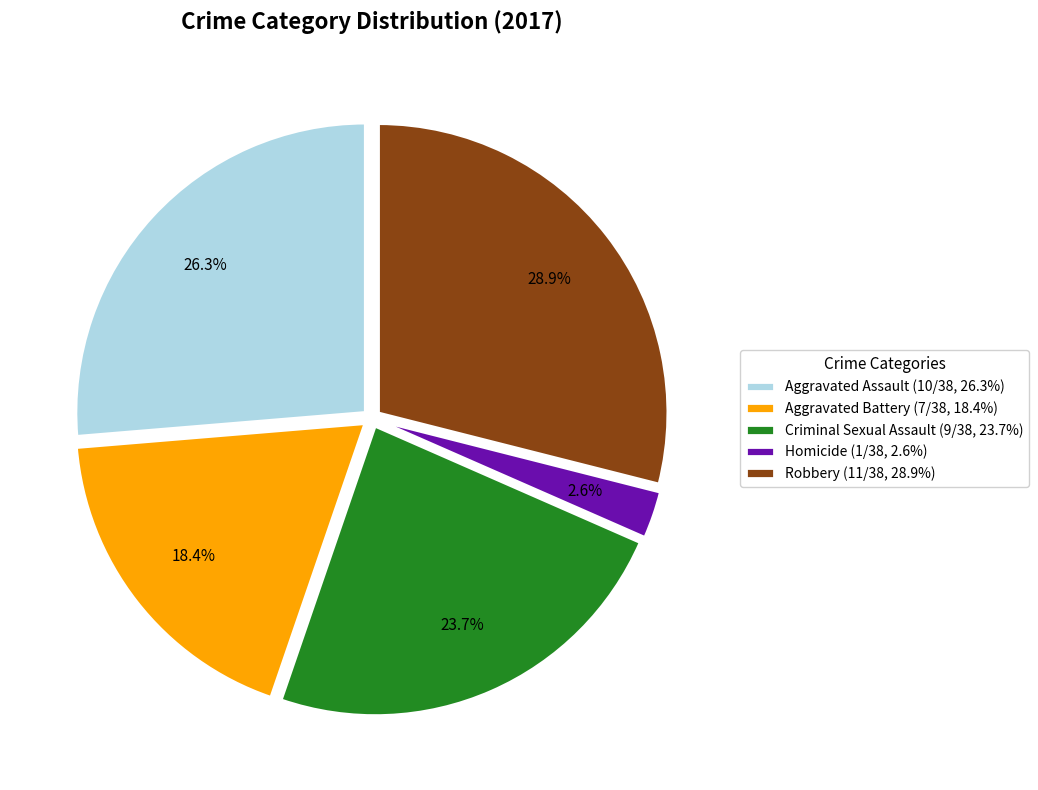

To the nearest percent, what is the difference between the Aggravated Battery and Robbery slice percentages?

11%